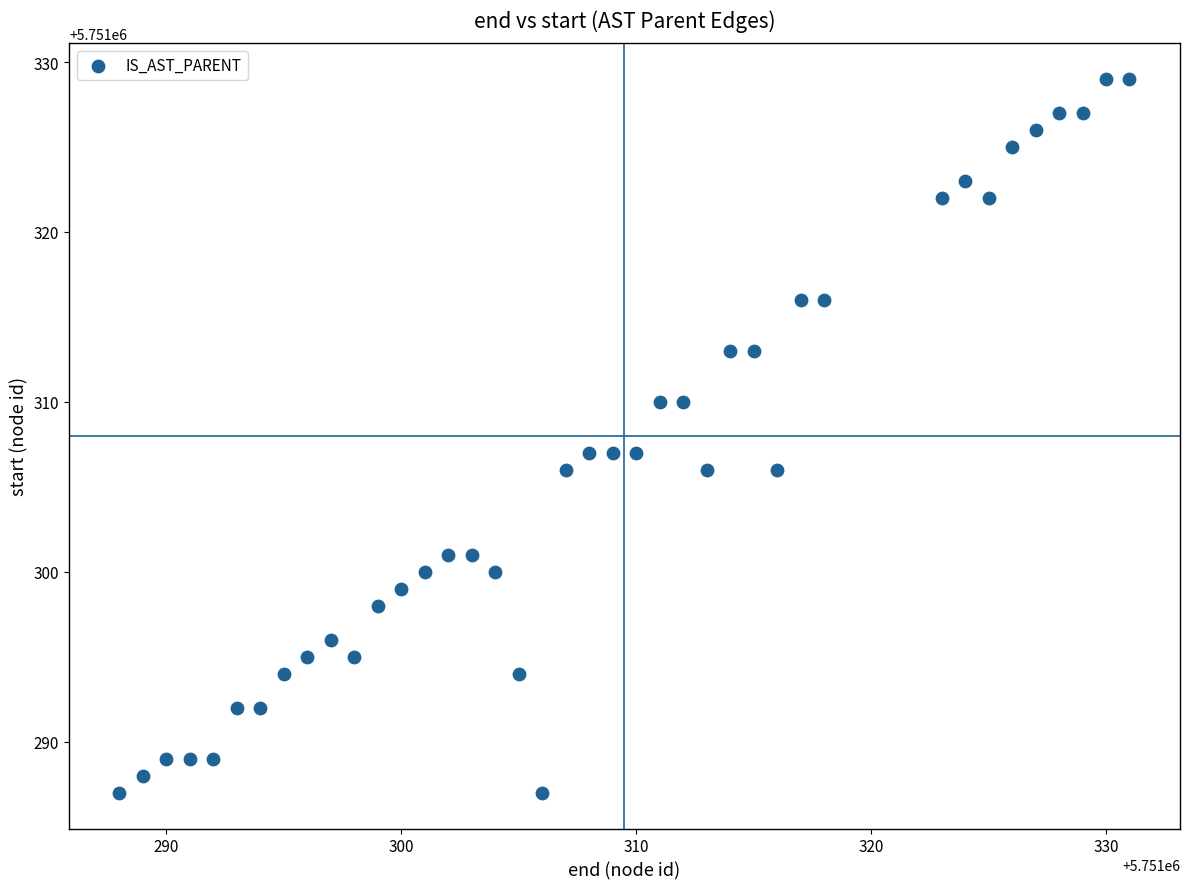

What is the range of Y values (max minus min)?

42